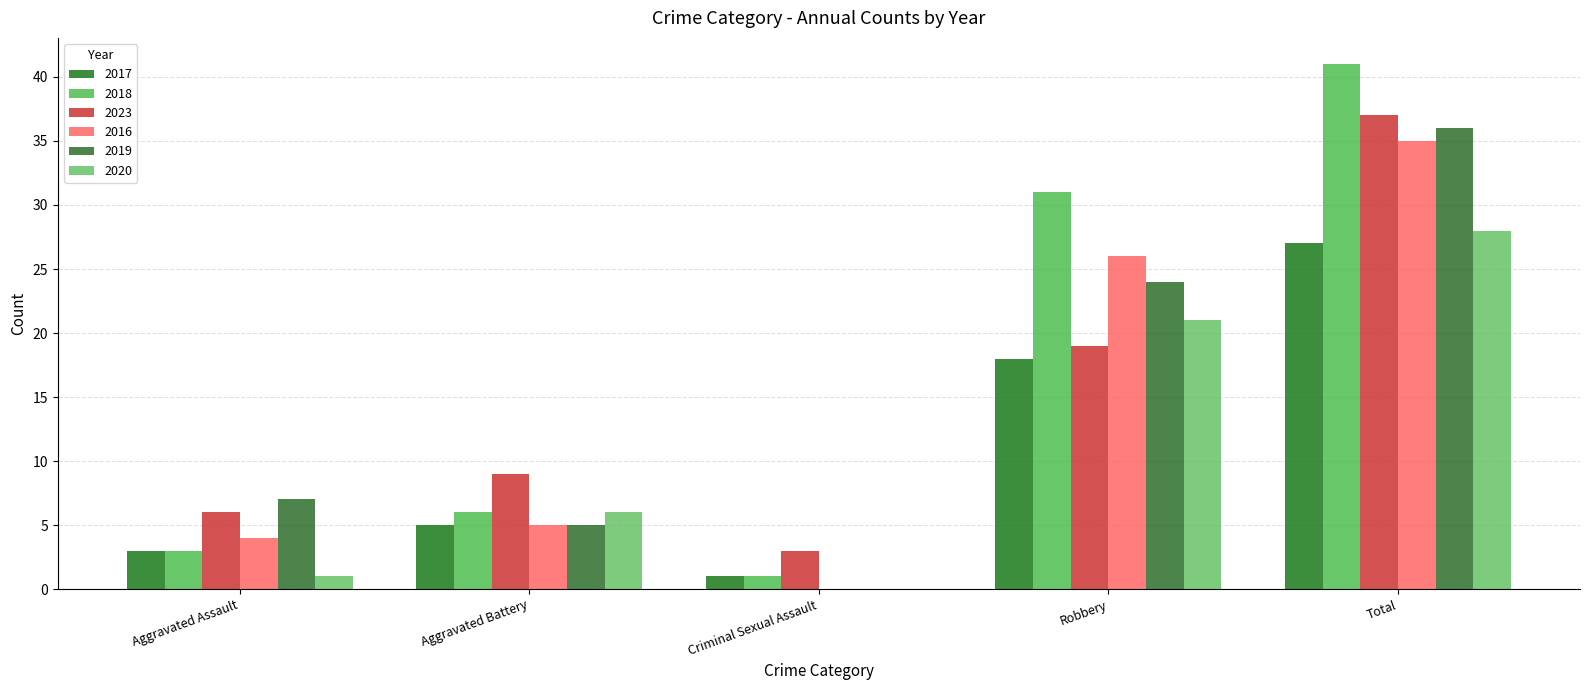

Where does the 2017 series first go above 5?

Robbery